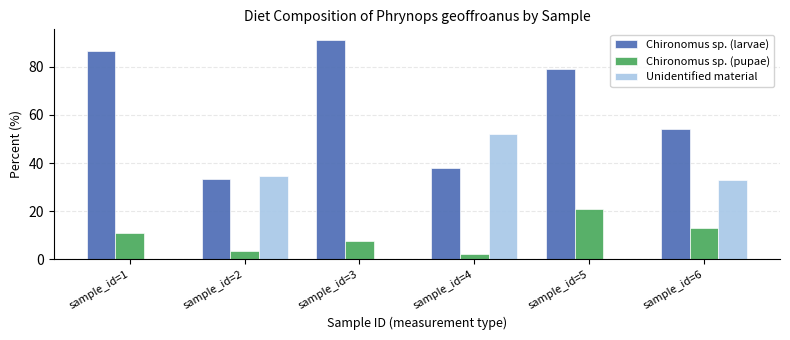

Is the value of Chironomus sp. (larvae) at sample_id=4 greater than the value of Chironomus sp. (pupae) at sample_id=6?

Yes